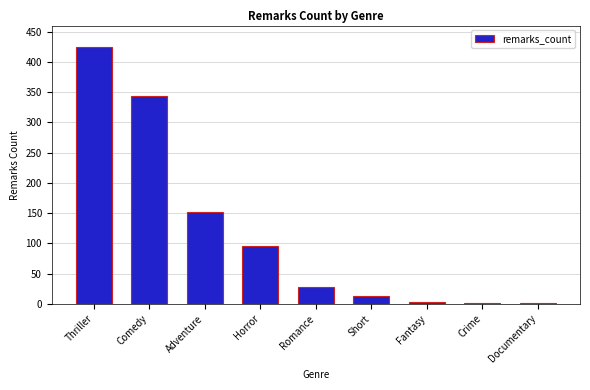

Which label corresponds to the largest value in the chart?

Thriller